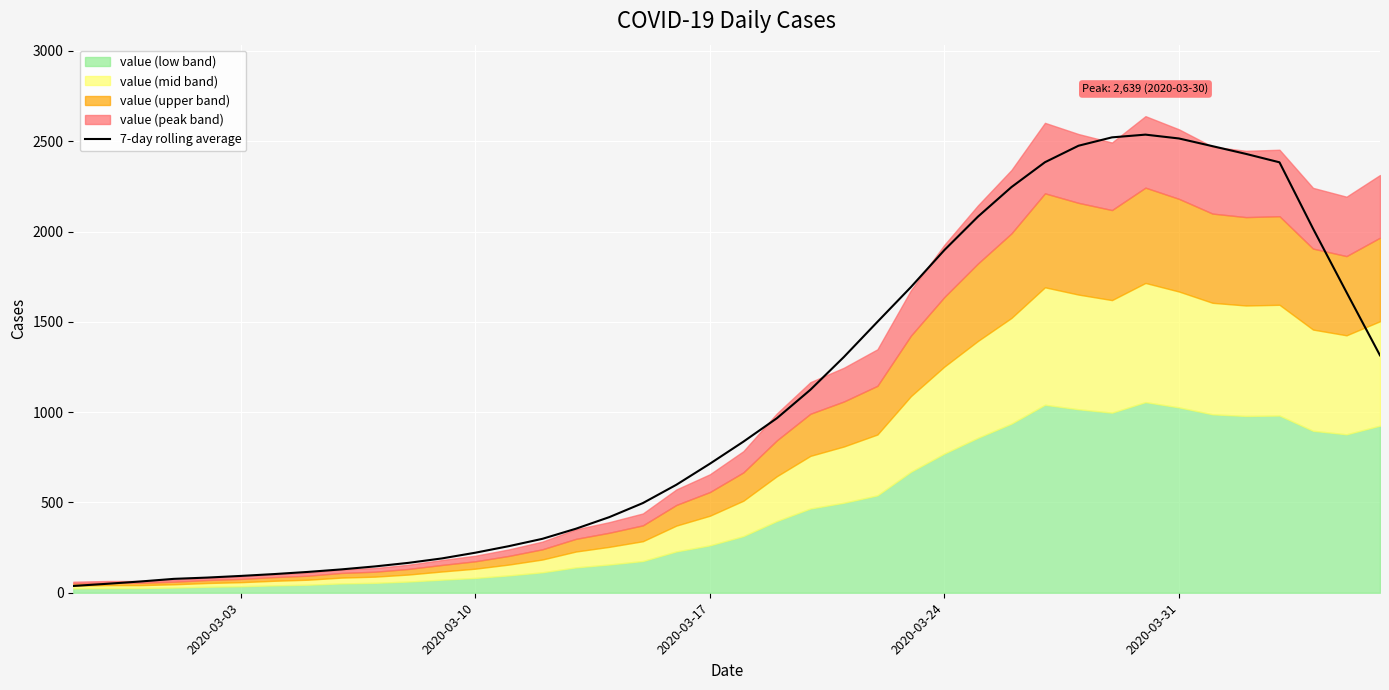

The value of 7-day rolling average at 2020-03-24 is 1133.8. True or false?

False